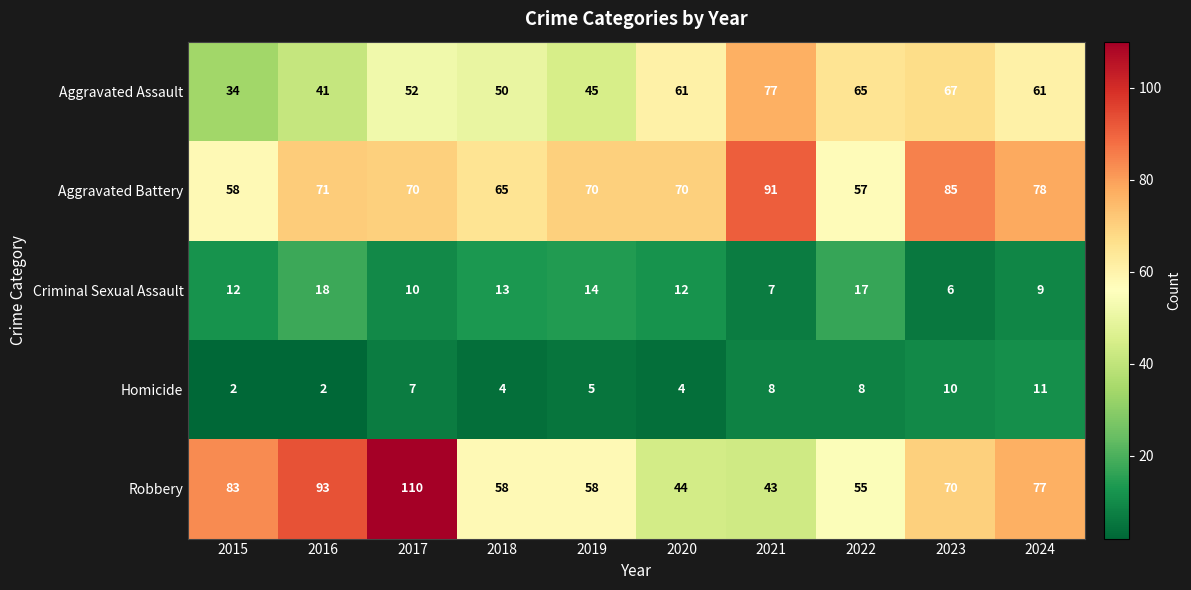

What is the difference between the maximum and second lowest values in the Homicide series?

9